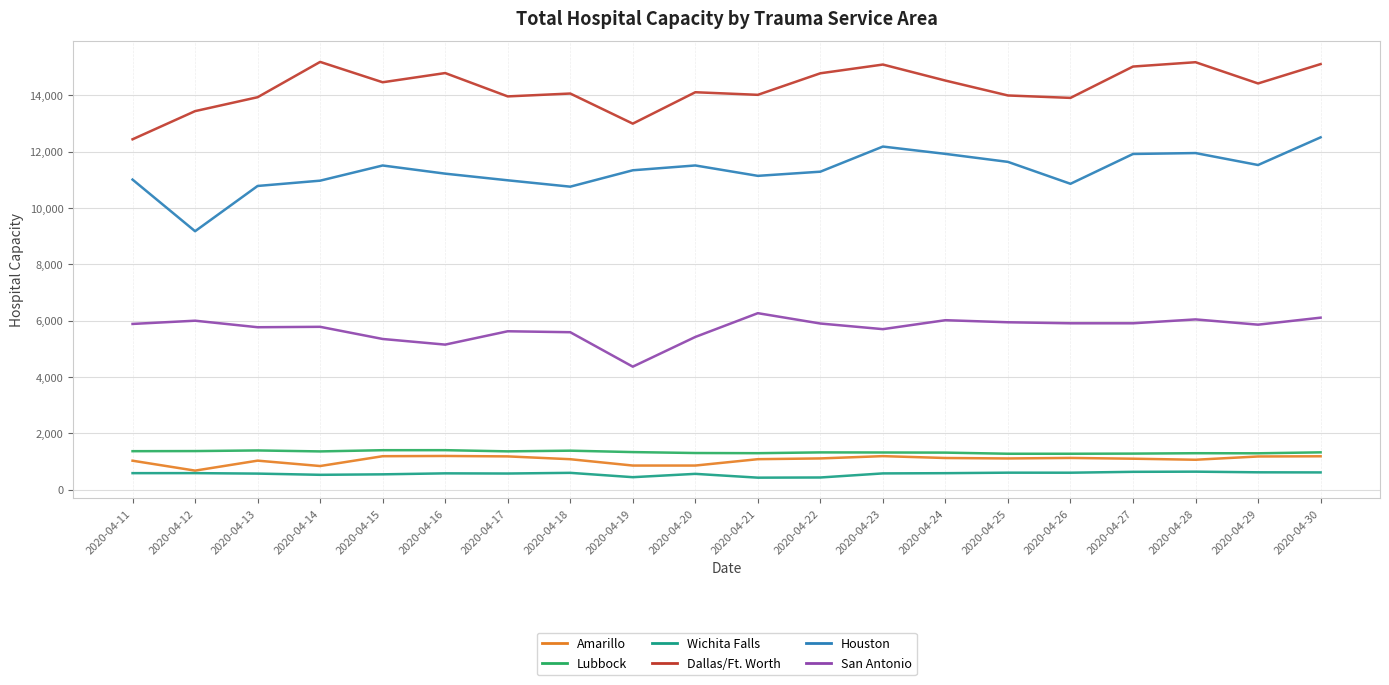

Is it true that Houston equals 11924 at 2020-04-24?

True